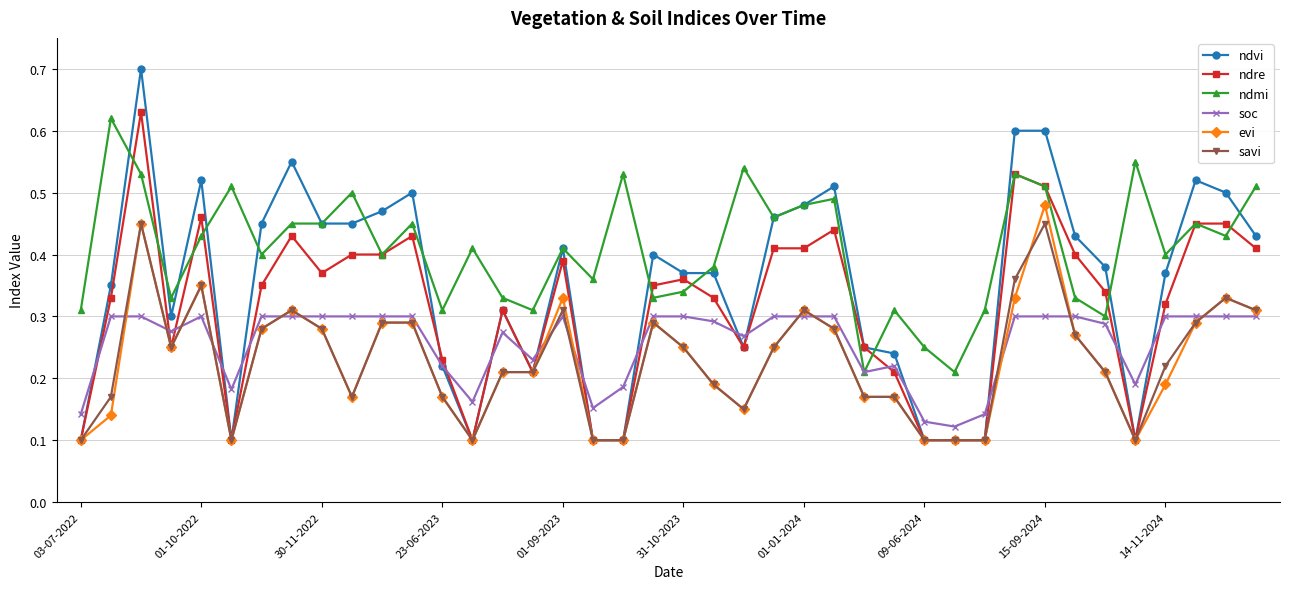

True or false: evi and ndmi intersect in this chart.

False